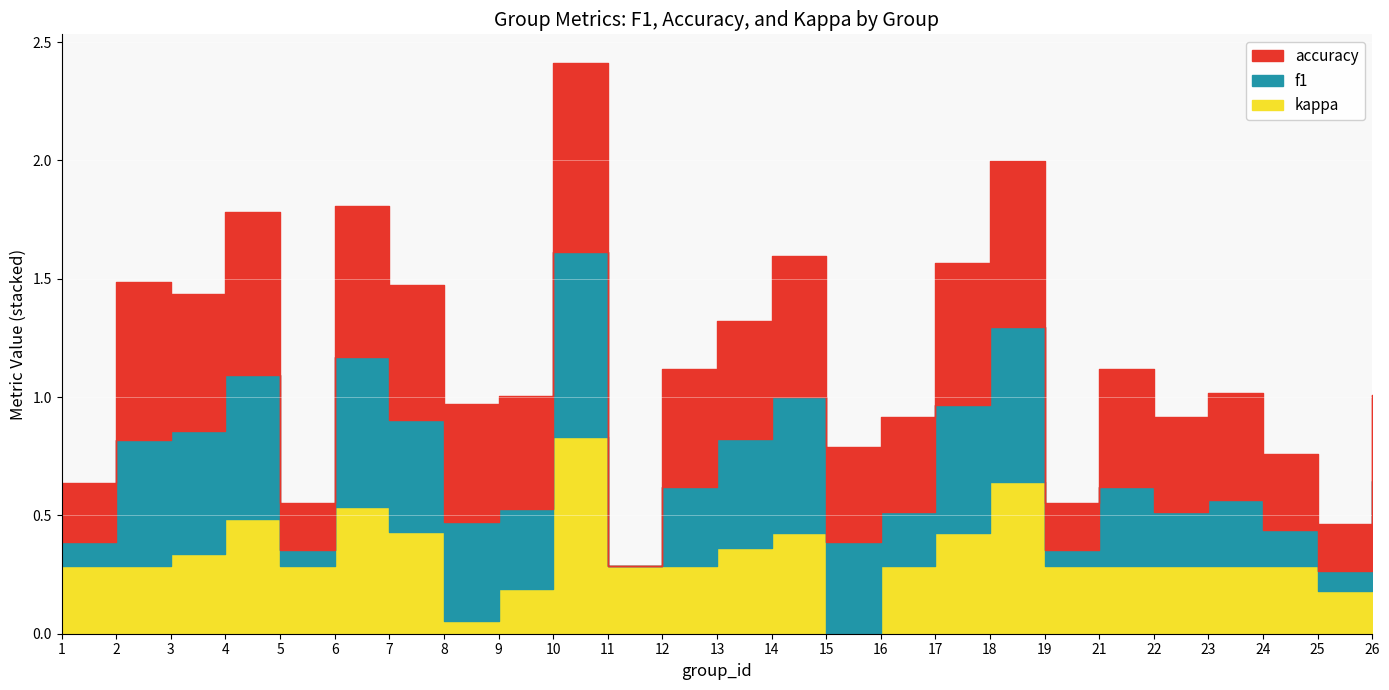

True or false: f1 and accuracy cross at least once.

False